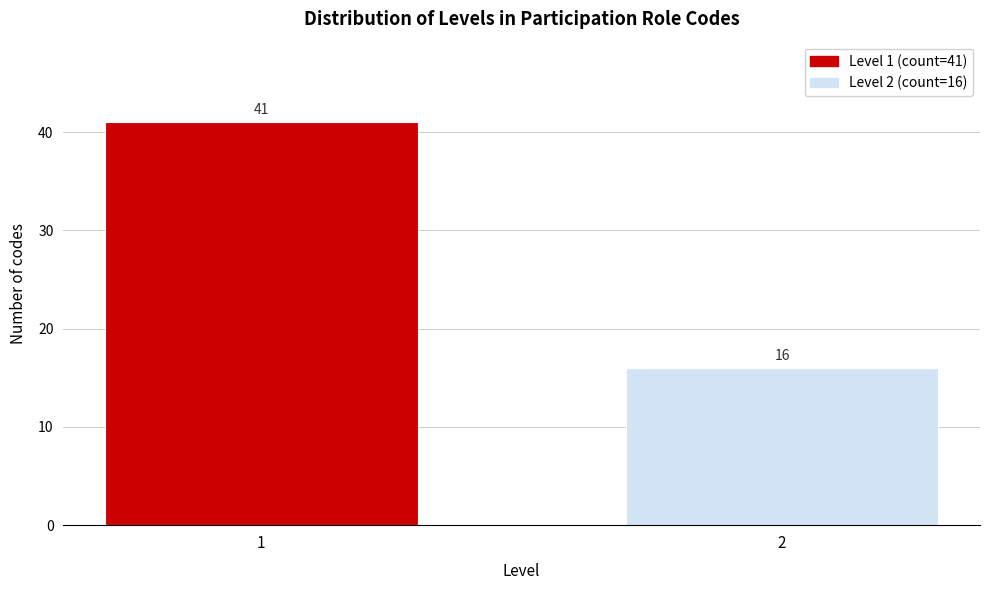

Reading right to left, list all the values displayed in this chart.

2=16	1=41